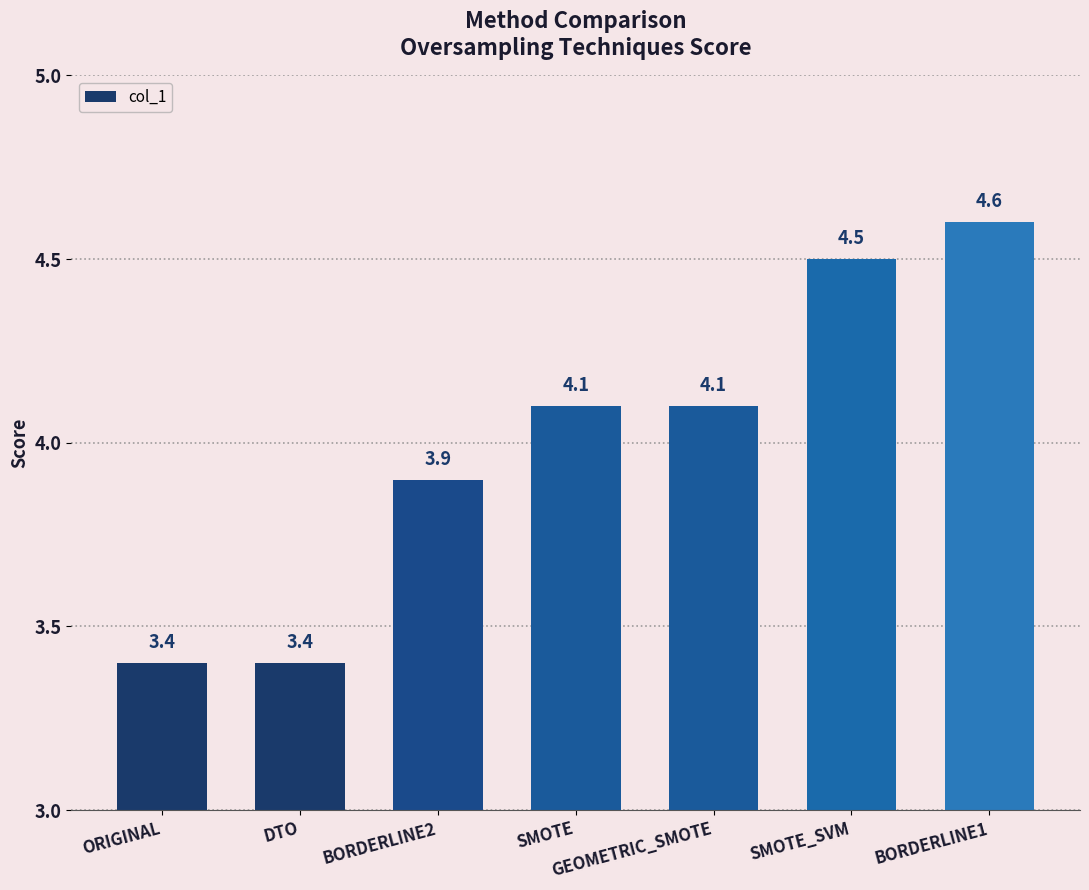

What is the difference between the maximum and minimum values?

1.2